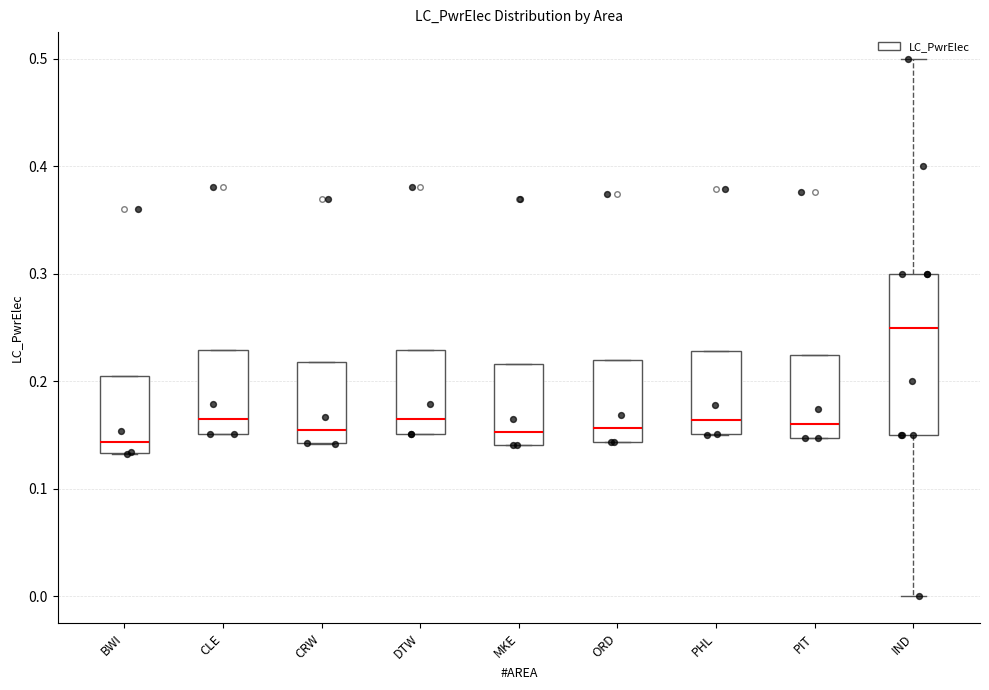

Reading left to right, transcribe this box plot: for each box, give where its median line is, the range the box spans, and where its two whiskers end, as read against the y-axis. The values are not printed on the chart, so give them approximately, as read against the axis.

BWI: median 0.14, box 0.13 to 0.21, whiskers 0.13 to 0.21
CLE: median 0.17, box 0.15 to 0.23, whiskers 0.15 to 0.23
CRW: median 0.16, box 0.14 to 0.22, whiskers 0.14 to 0.22
DTW: median 0.17, box 0.15 to 0.23, whiskers 0.15 to 0.23
MKE: median 0.15, box 0.14 to 0.22, whiskers 0.14 to 0.22
ORD: median 0.16, box 0.14 to 0.22, whiskers 0.14 to 0.22
PHL: median 0.16, box 0.15 to 0.23, whiskers 0.15 to 0.23
PIT: median 0.16, box 0.15 to 0.22, whiskers 0.15 to 0.22
IND: median 0.25, box 0.15 to 0.30, whiskers 0.00 to 0.50